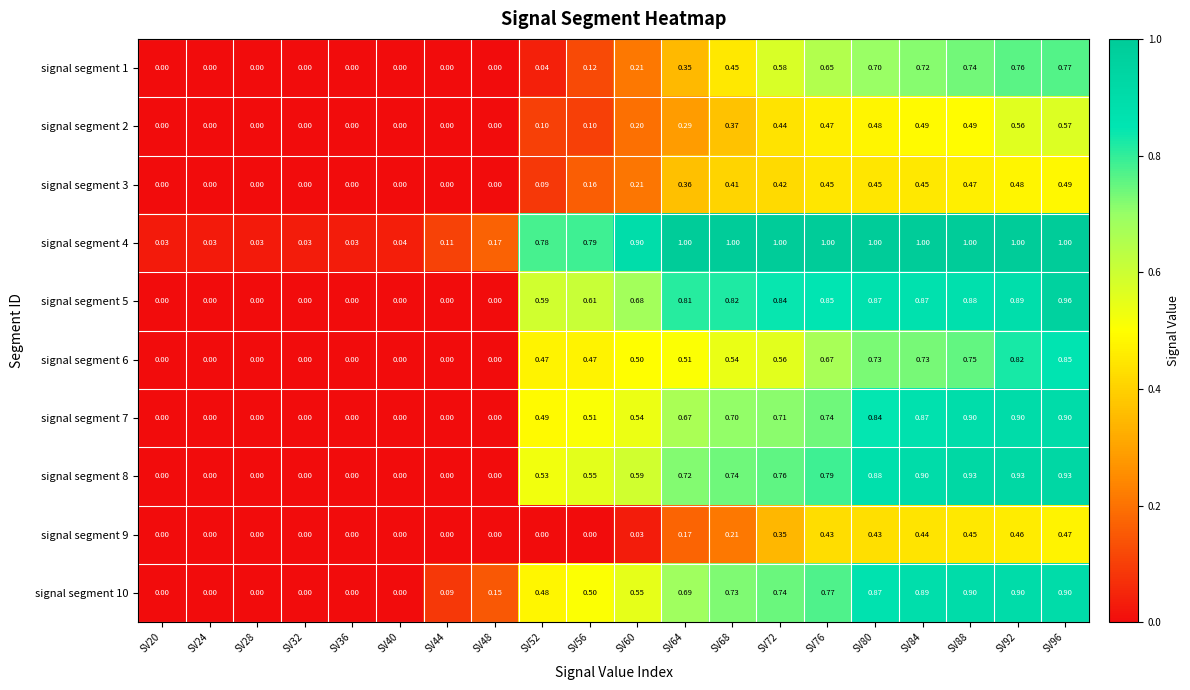

At how many categories does at least one series exceed 0?

20